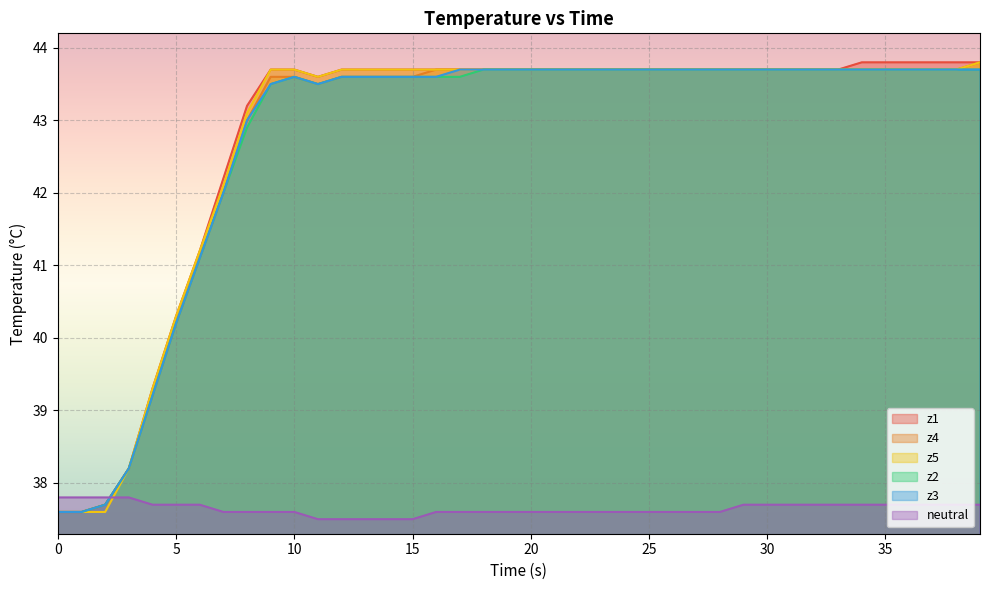

List the series in order of their peak value, lowest first.

neutral, z2, z3, z1, z4, z5